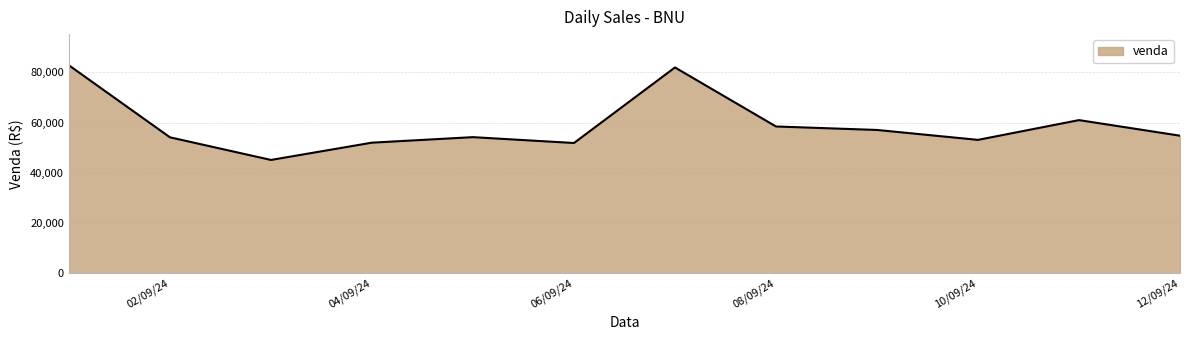

What is the maximum value shown in the chart?

82823.3